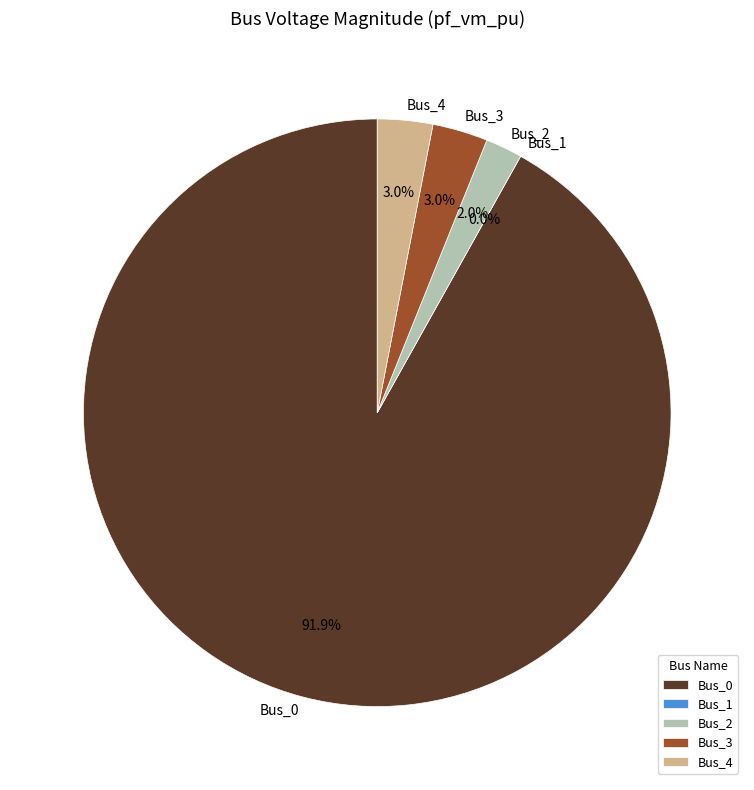

How many slices are in this pie chart?

5